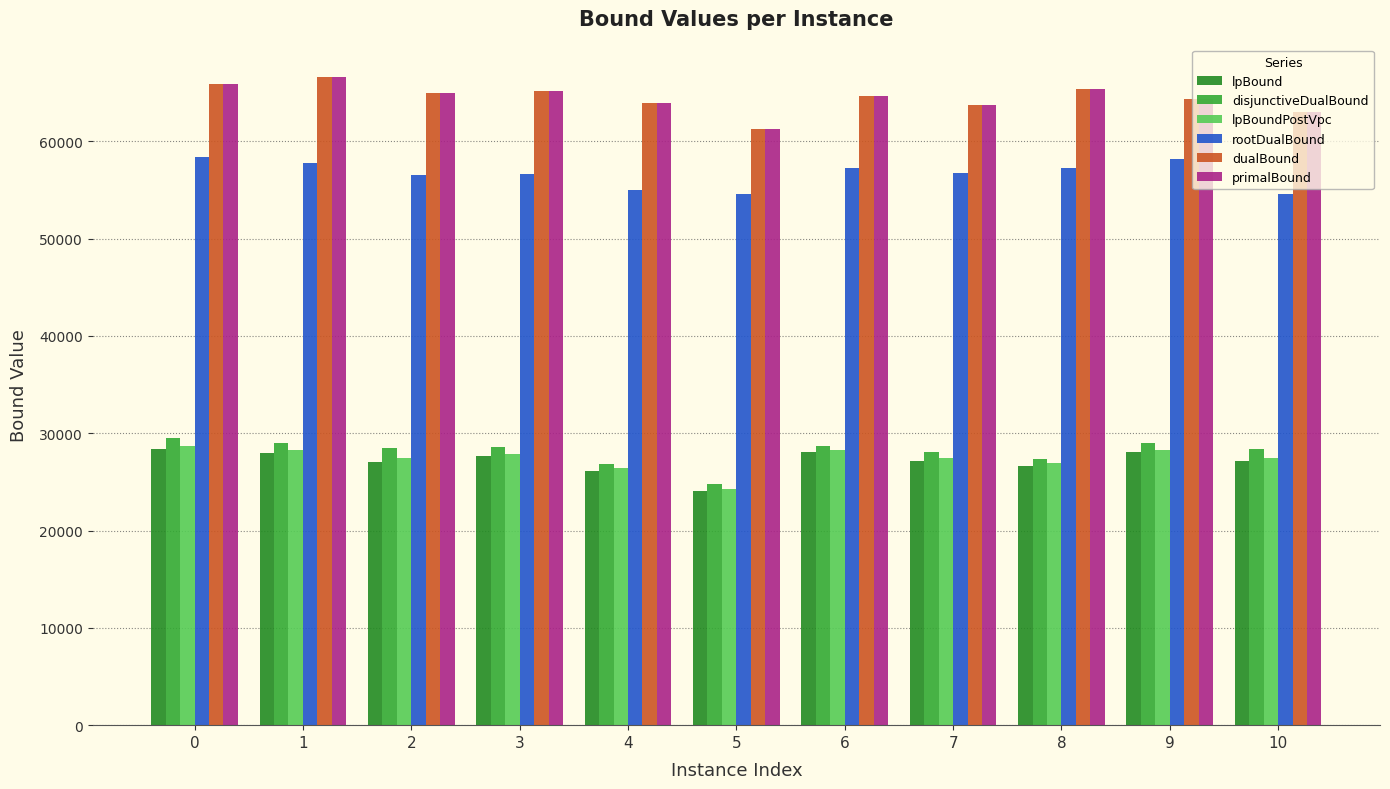

What value does the rootDualBound series have at 0?

58444.7